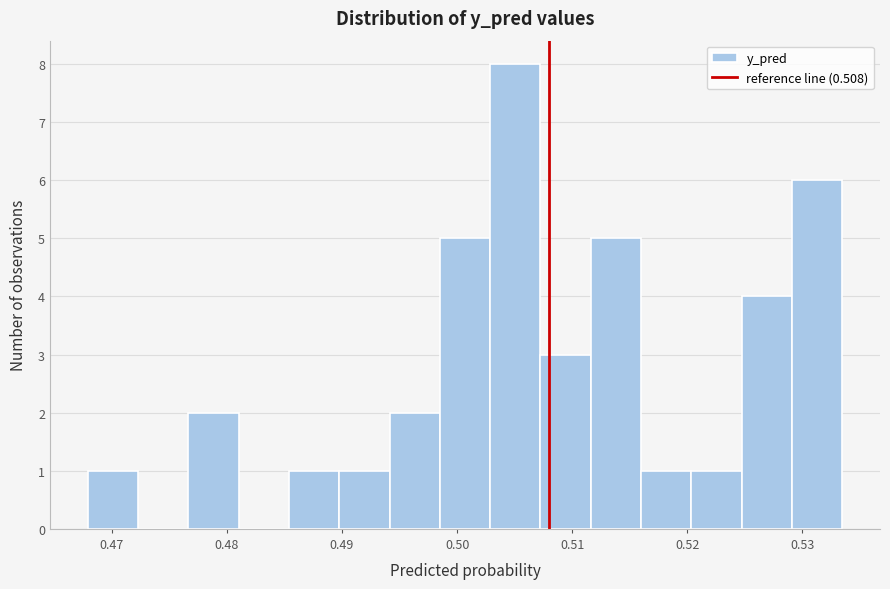

Reading left to right, list every bar in this chart as the range it spans on the x-axis followed by its height. Neither the bar edges nor the heights are printed on the chart, so give them approximately, as read against the axes.

0.468 to 0.472: 1
0.472 to 0.477: 0
0.477 to 0.481: 2
0.481 to 0.485: 0
0.485 to 0.490: 1
0.490 to 0.494: 1
0.494 to 0.499: 2
0.499 to 0.503: 5
0.503 to 0.507: 8
0.507 to 0.512: 3
0.512 to 0.516: 5
0.516 to 0.520: 1
0.520 to 0.525: 1
0.525 to 0.529: 4
0.529 to 0.533: 6